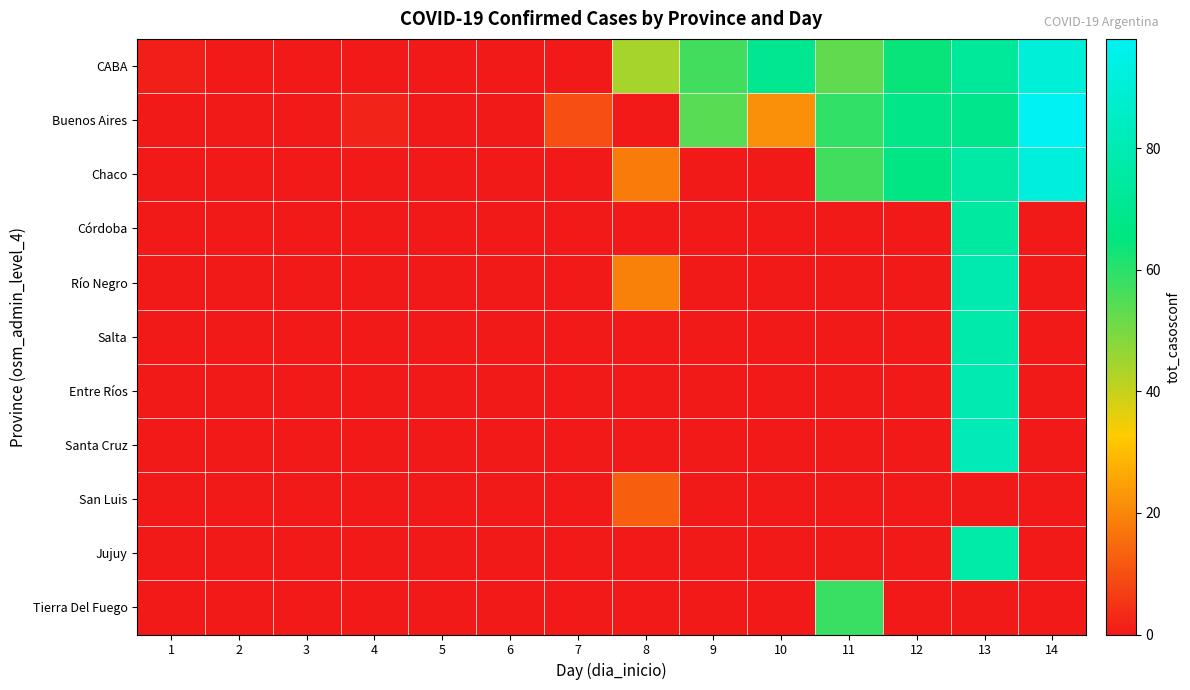

At how many categories does at least one series exceed 59?

4